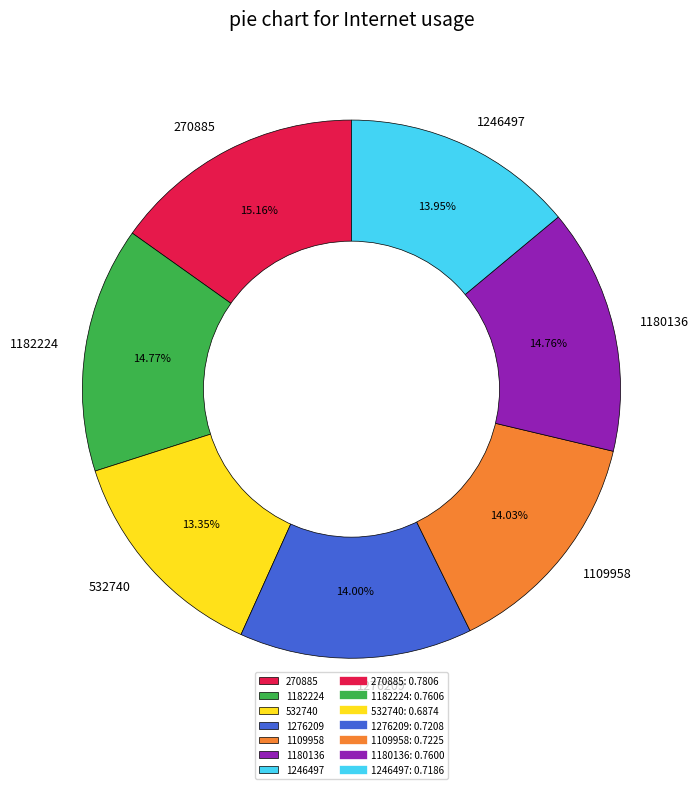

To the nearest percent, what portion does 1109958 represent?

14%